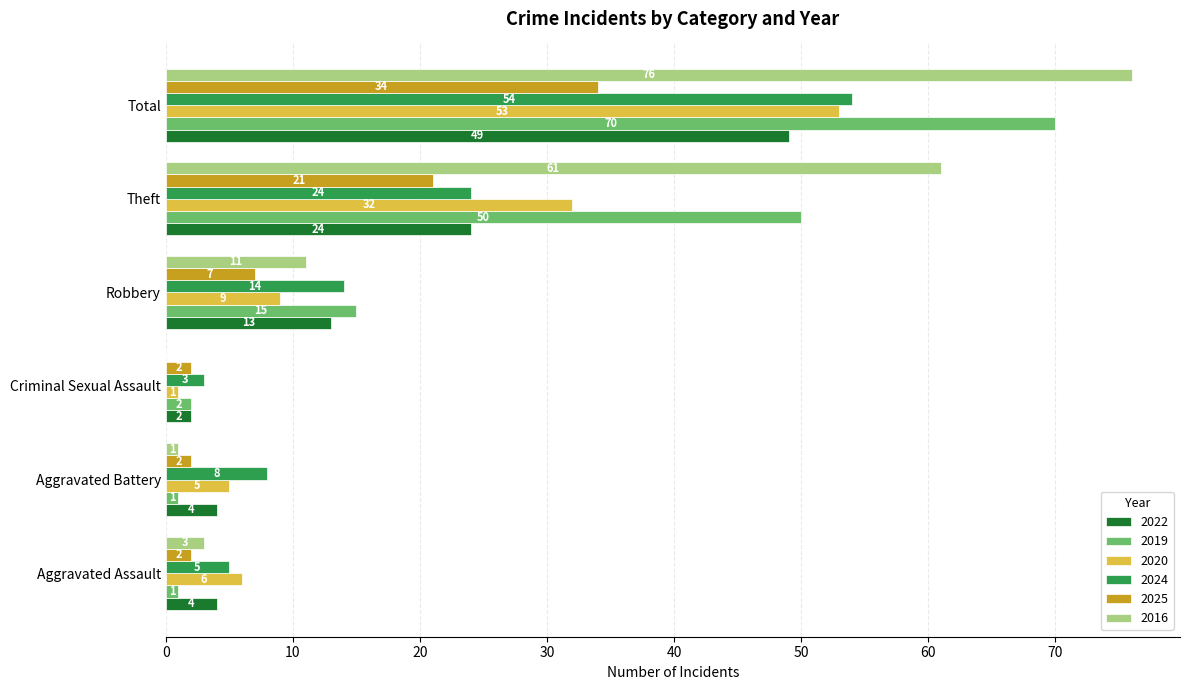

At which label is 2024 closest to 28?

Theft